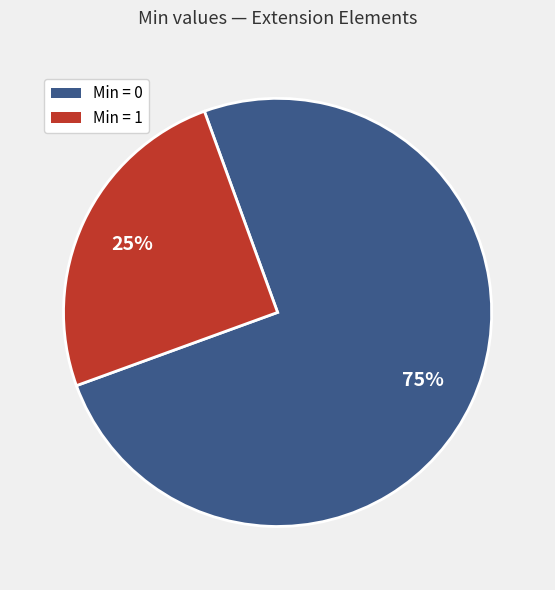

To the nearest percent, what is the difference between the largest and smallest slice percentages?

50%